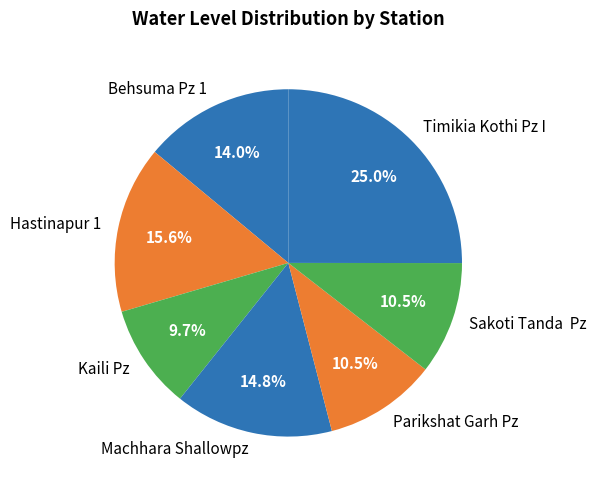

Which has a higher value, Timikia Kothi Pz I or Machhara Shallowpz?

Timikia Kothi Pz I